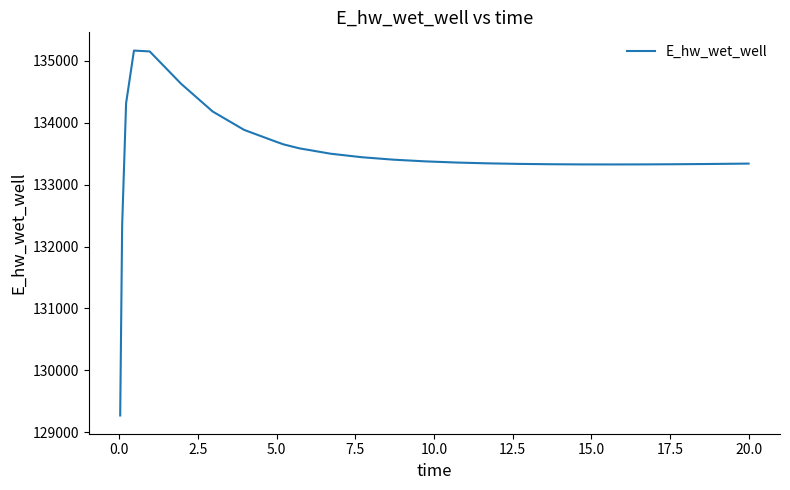

What is the maximum value shown in the chart?

135167.5